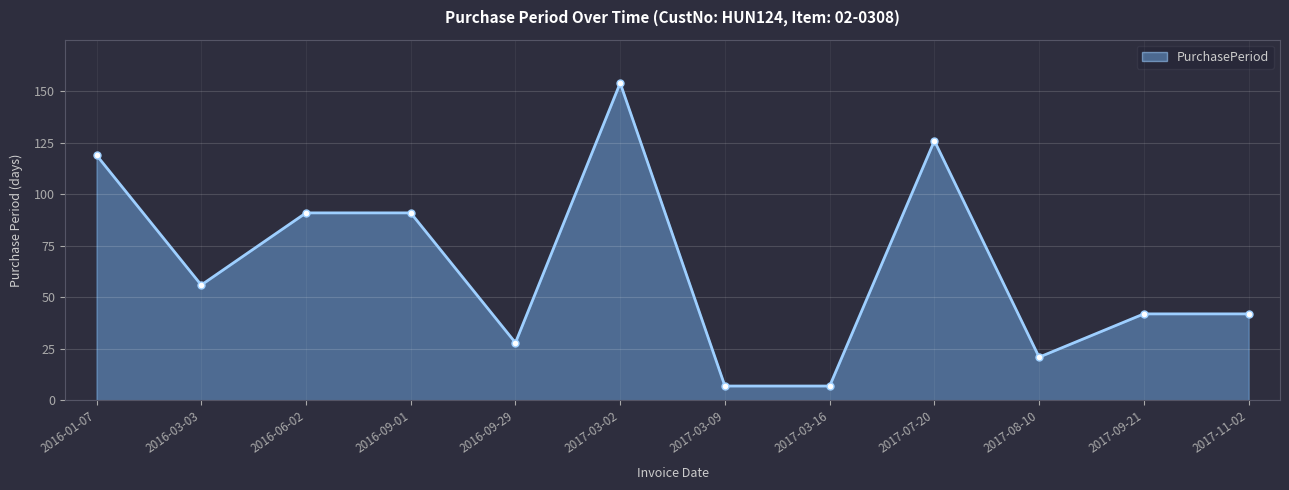

What is the value of the 7th point from the left?

7